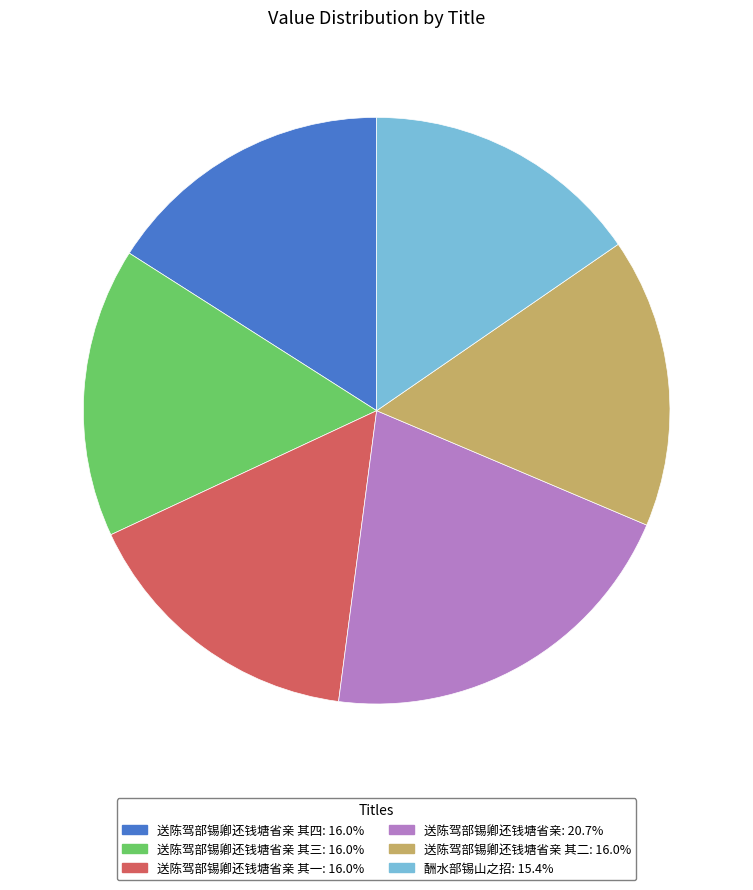

Is there any slice that represents more than half of the pie?

No